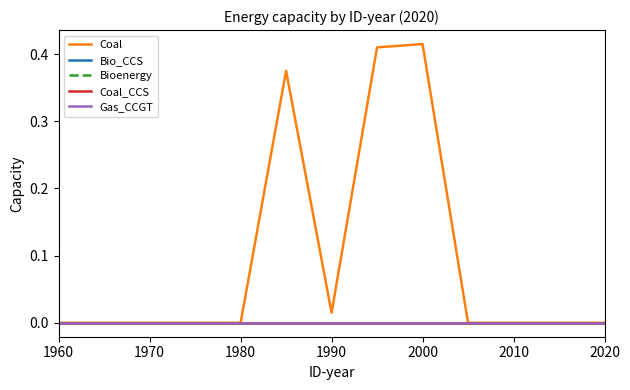

Which series has the widest spread of values?

Coal